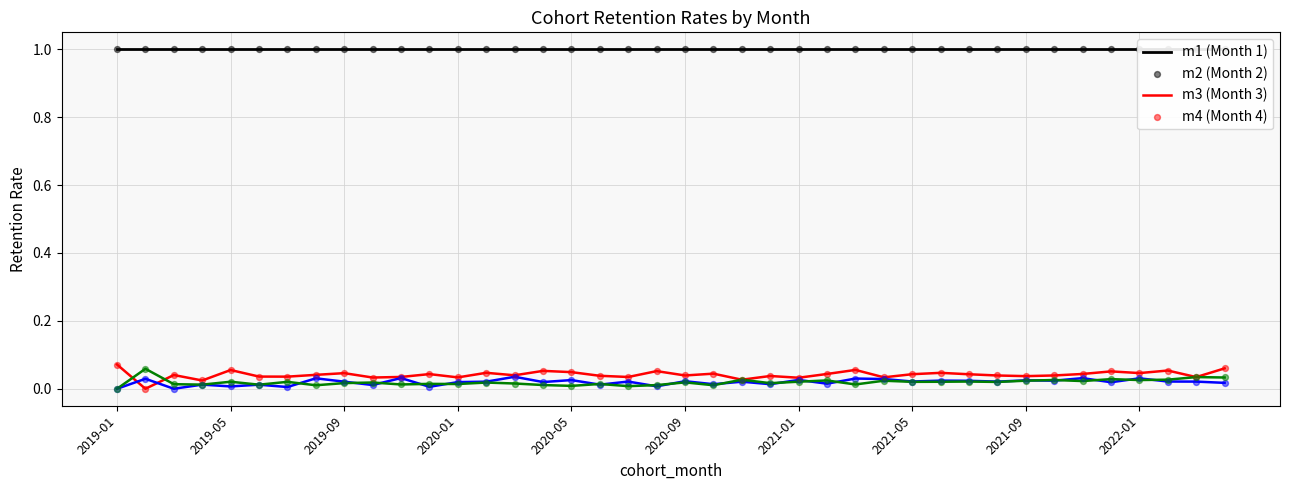

What are all the series names shown in the legend?

m1, m2, m3, m4